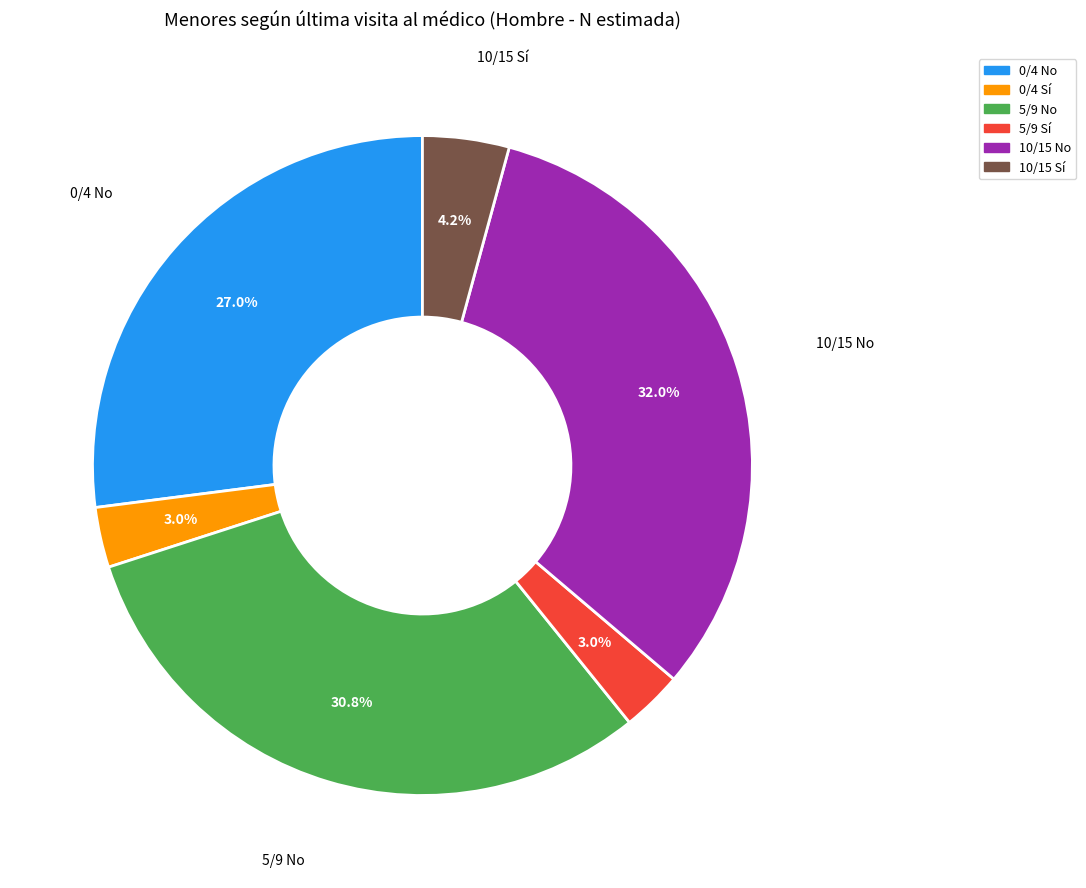

To the nearest percent, what percentage of the pie is 10/15 No?

32%